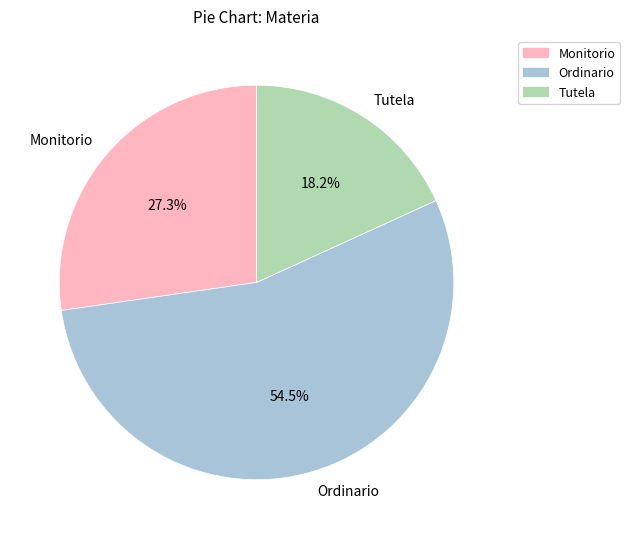

Does Ordinario represent more than half of the total?

Yes